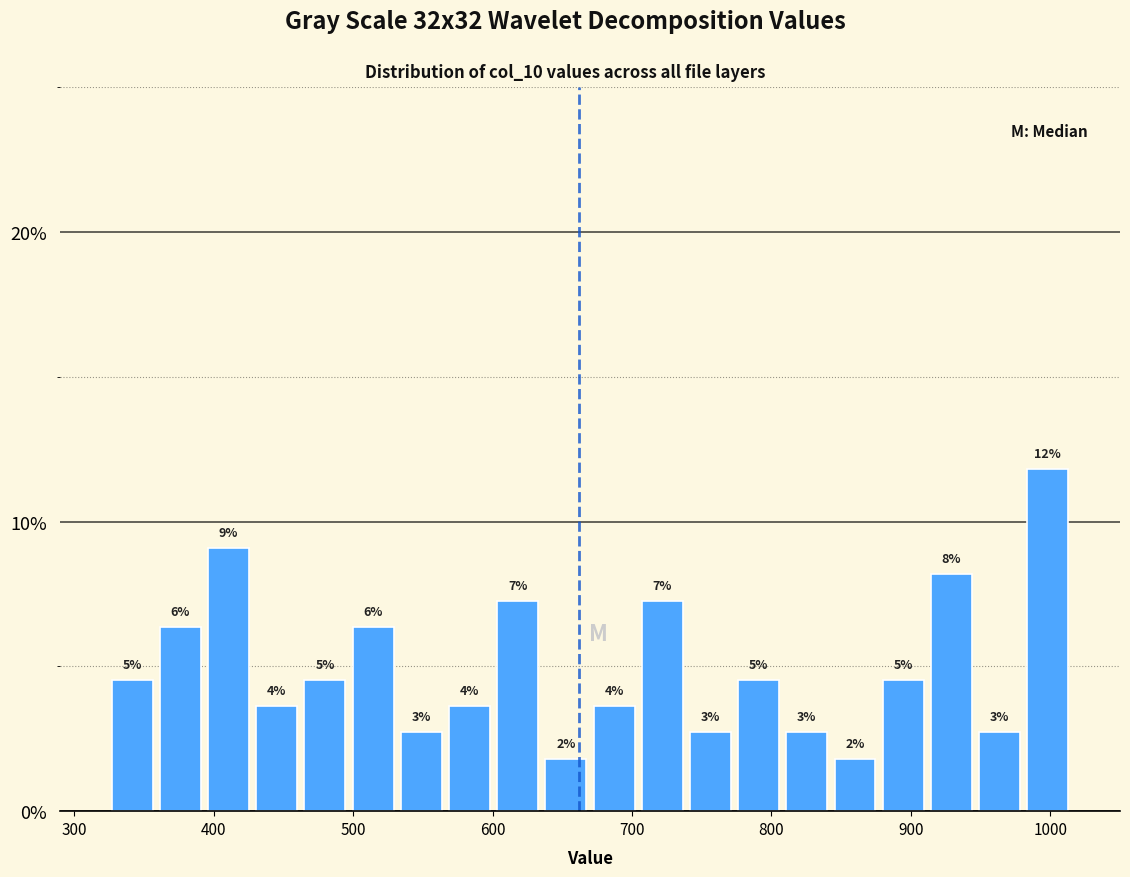

Read against the x-axis, roughly where is the centre of the tallest bar?

1000